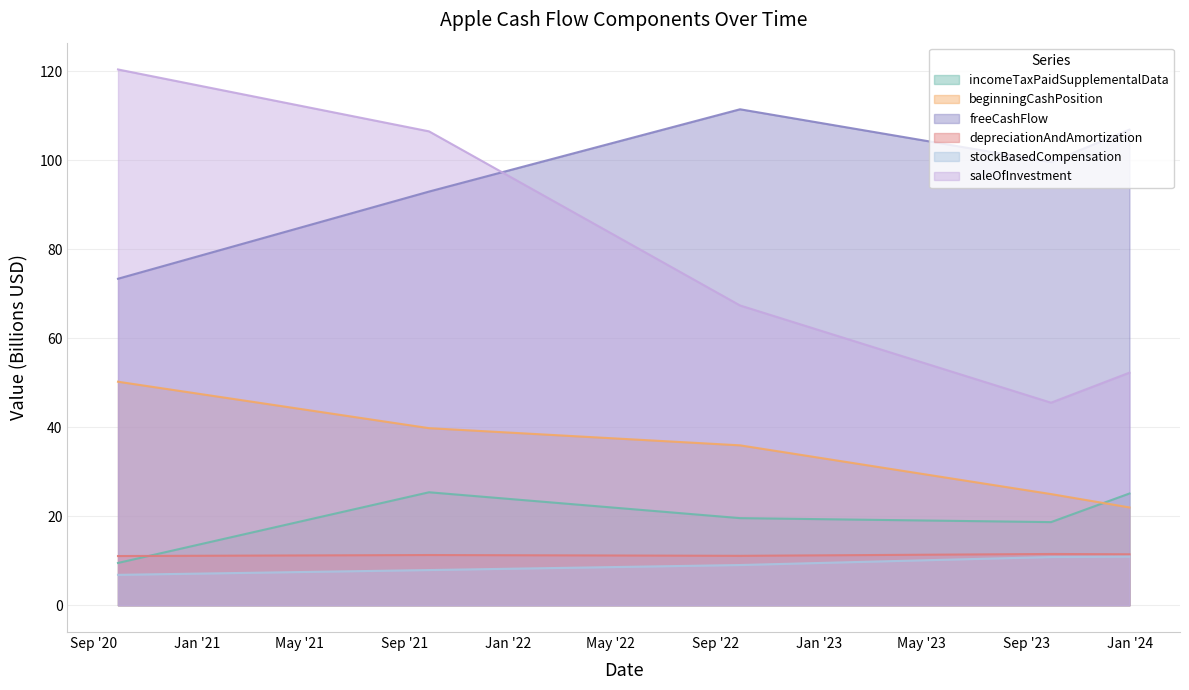

Which series has the largest range (max minus min)?

saleOfInvestment